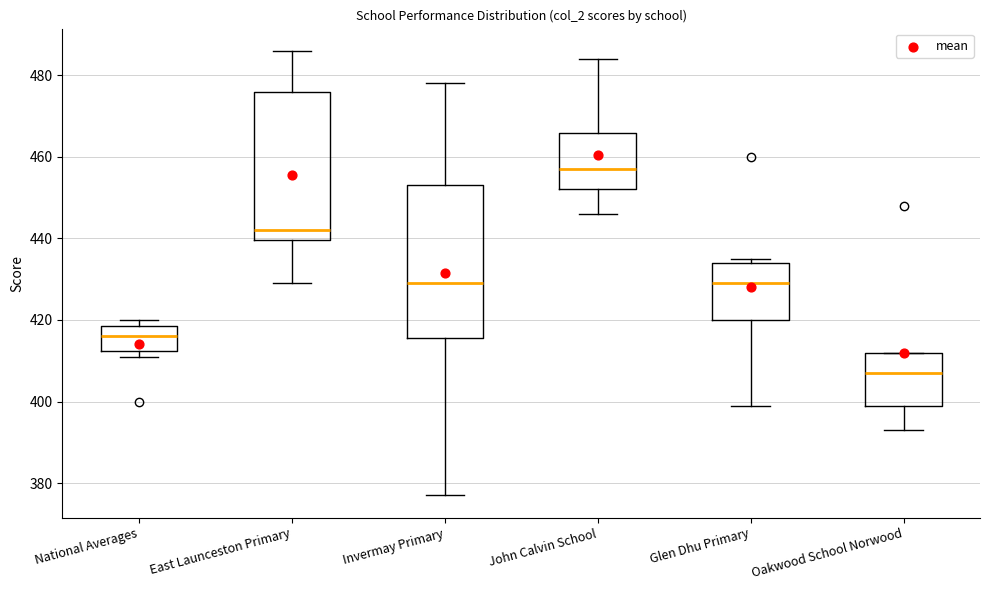

Reading left to right, transcribe this box plot: for each box, give where its median line is, the range the box spans, and where its two whiskers end, as read against the y-axis. The values are not printed on the chart, so give them approximately, as read against the axis.

National Averages: median 416, box 412 to 418, whiskers 412 (just below the box's lower edge) to 420
East Launceston Primary: median 442, box 440 to 476, whiskers 430 to 486
Invermay Primary: median 430, box 416 to 454, whiskers 378 to 478
John Calvin School: median 458, box 452 to 466, whiskers 446 to 484
Glen Dhu Primary: median 430, box 420 to 434, whiskers 400 to 436
Oakwood School Norwood: median 408, box 400 to 412, whiskers 394 to 412